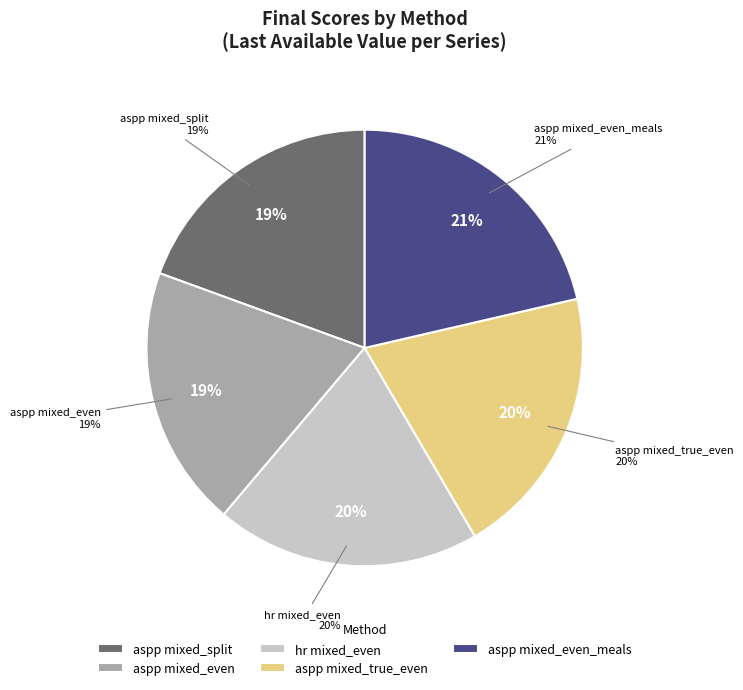

Is the sum of aspp mixed_even_meals and aspp mixed_split greater than half?

No